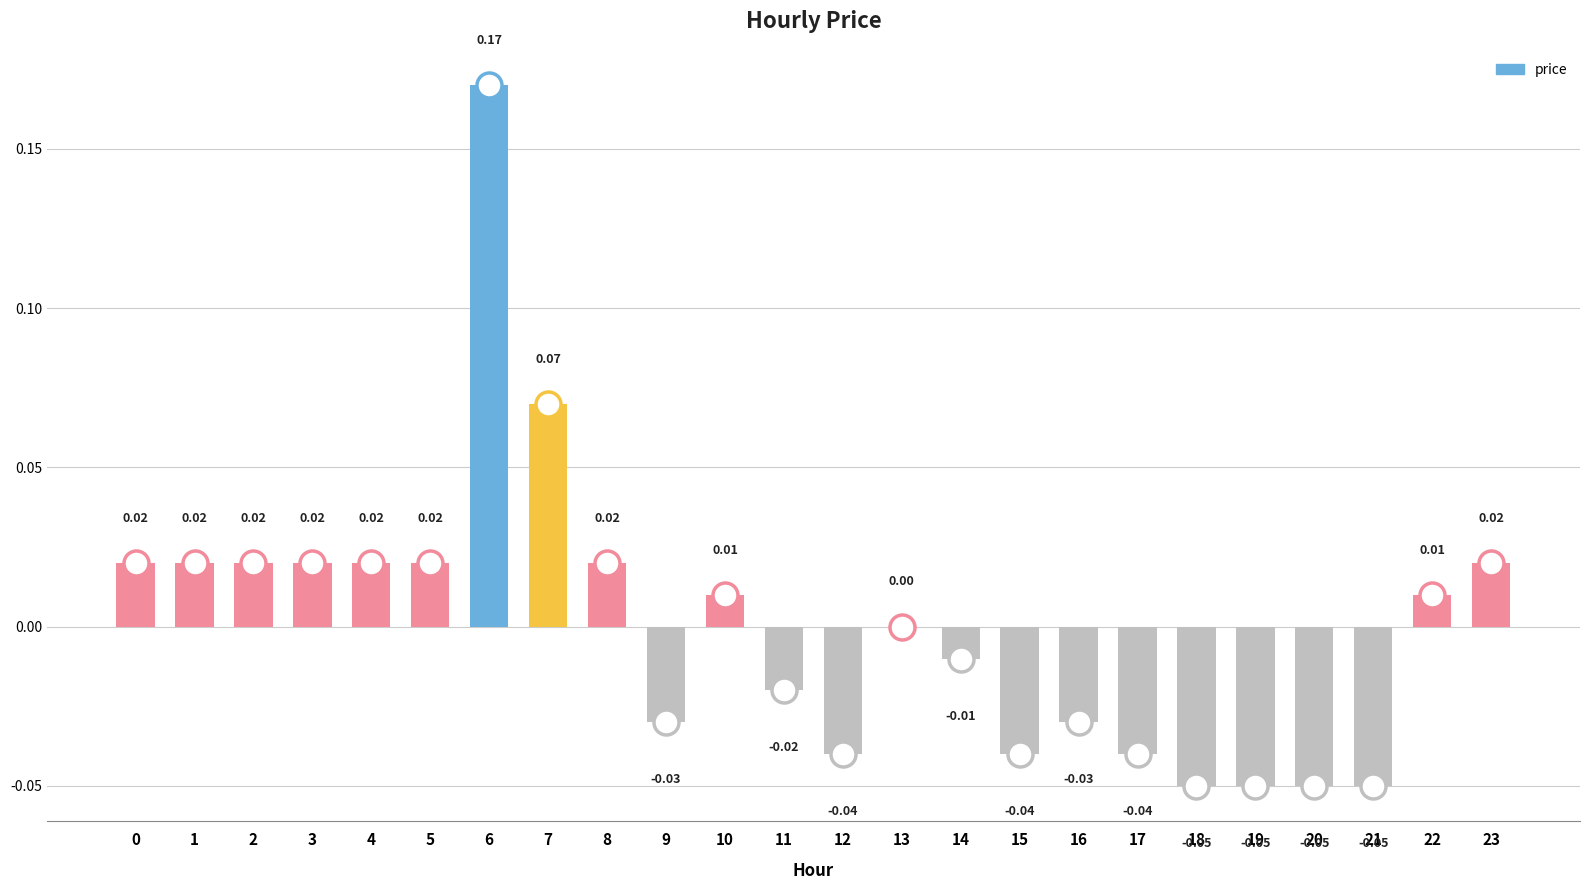

How many distinct data groups are displayed?

1